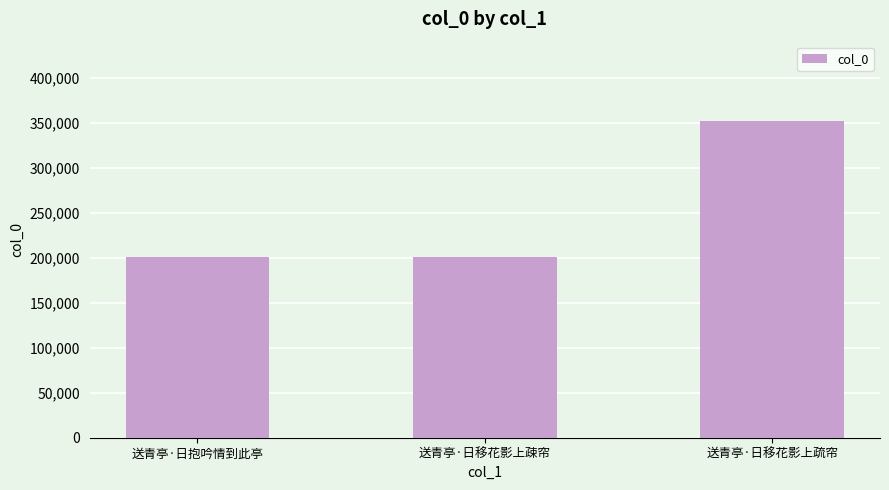

What is the sum of the values at 送青亭·日移花影上疎帘 and 送青亭·日移花影上疏帘?

553446